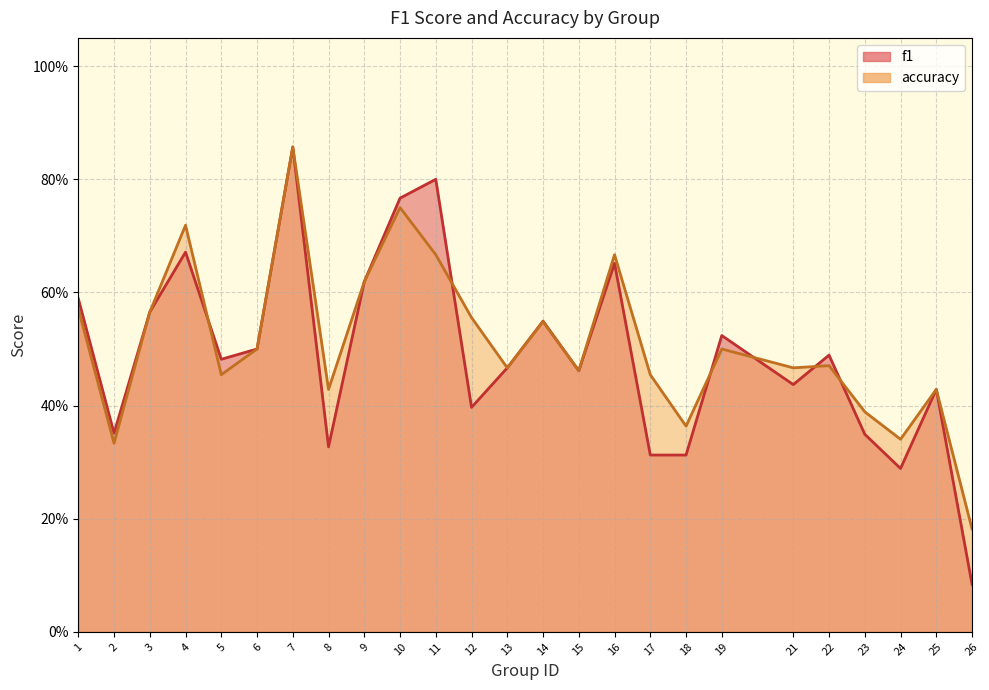

What is the total value across all series at 22?

1.0